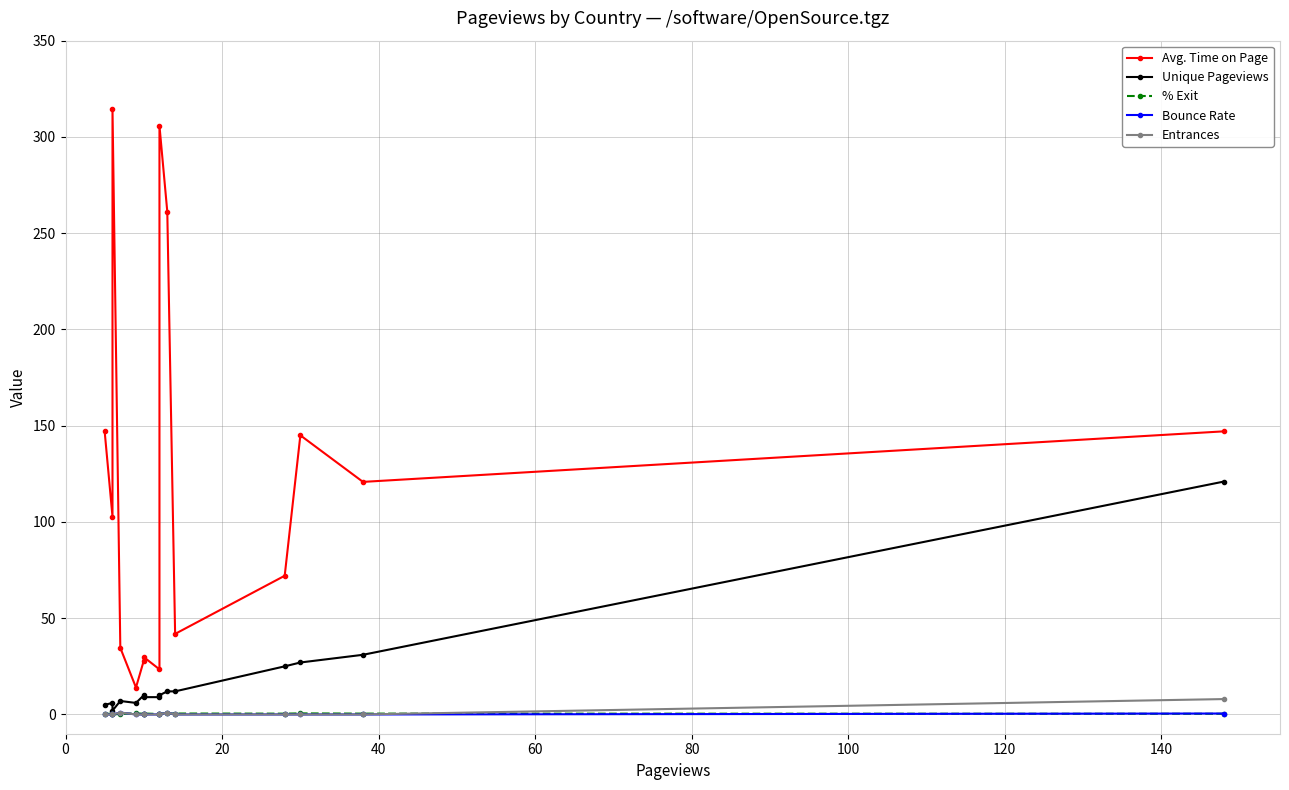

Reading left to right, transcribe all the data shown in this chart.

Avg. Time on Page: 147.1	120.8	145.0	72.1	41.9	261.2	305.8	23.4	29.8	28.0	14.0	34.6	314.5	102.8	147.0
Unique Pageviews: 121.0	31.0	27.0	25.0	12.0	12.0	10.0	9.0	9.0	10.0	6.0	7.0	2.0	6.0	5.0
% Exit: 0.4	0.4	0.6	0.4	0.5	0.5	0.5	0.2	0.5	0.4	0.6	0.3	0.0	0.3	0.4
Bounce Rate: 0.5	0.0	0.0	0.0	0.0	1.0	0.0	0.0	0.0	0.0	0.0	1.0	0.0	0.0	0.0
Entrances: 8.0	0.0	0.0	0.0	0.0	1.0	0.0	0.0	0.0	0.0	0.0	1.0	0.0	0.0	0.0